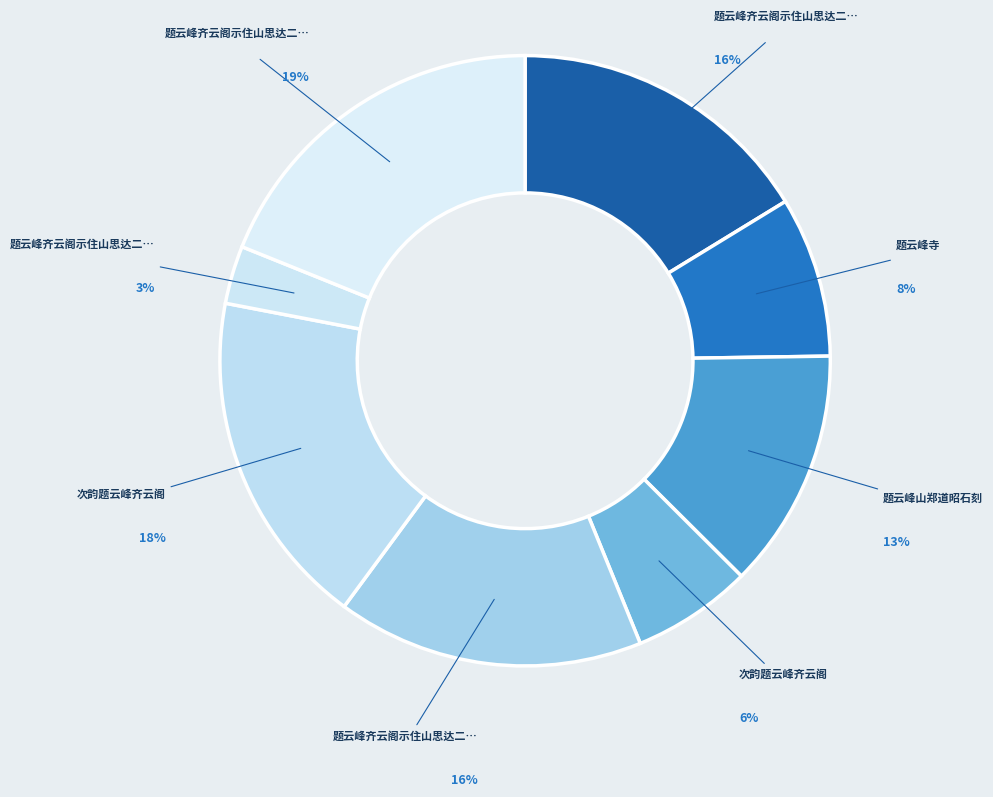

Which slice is the smallest?

题云峰齐云阁示住山思达二绝